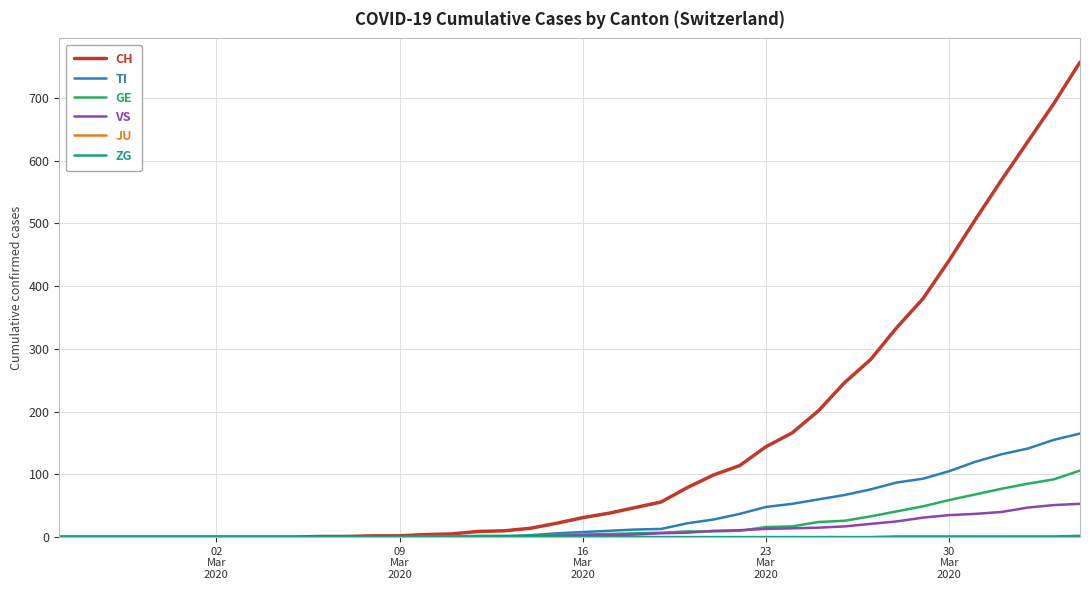

Which series has the largest range (max minus min)?

CH